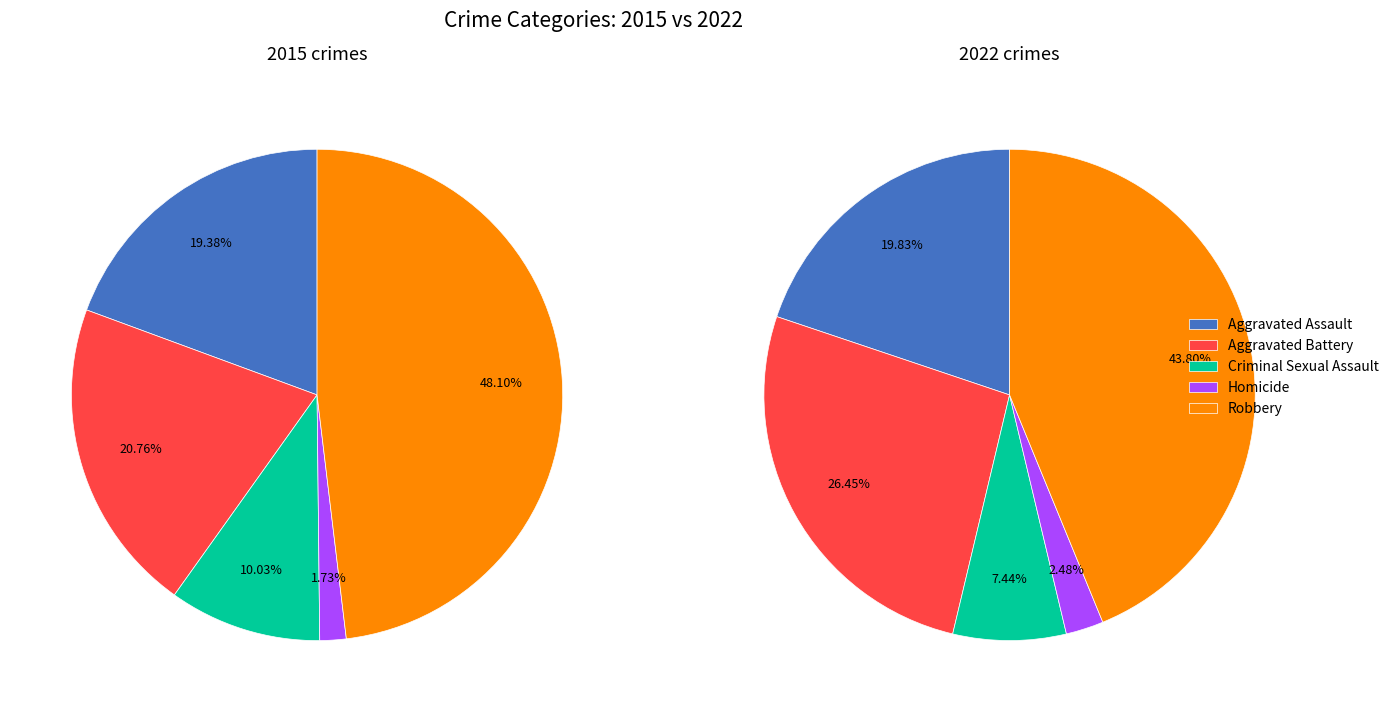

Which slice is the largest?

4